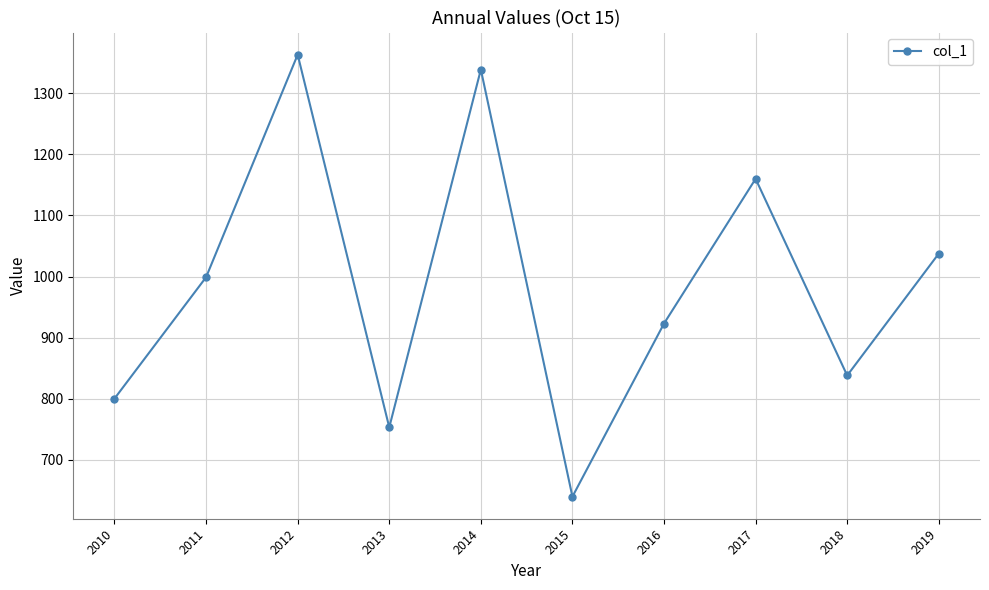

Rank the categories by value from lowest to highest.

2015, 2013, 2010, 2018, 2016, 2011, 2019, 2017, 2014, 2012